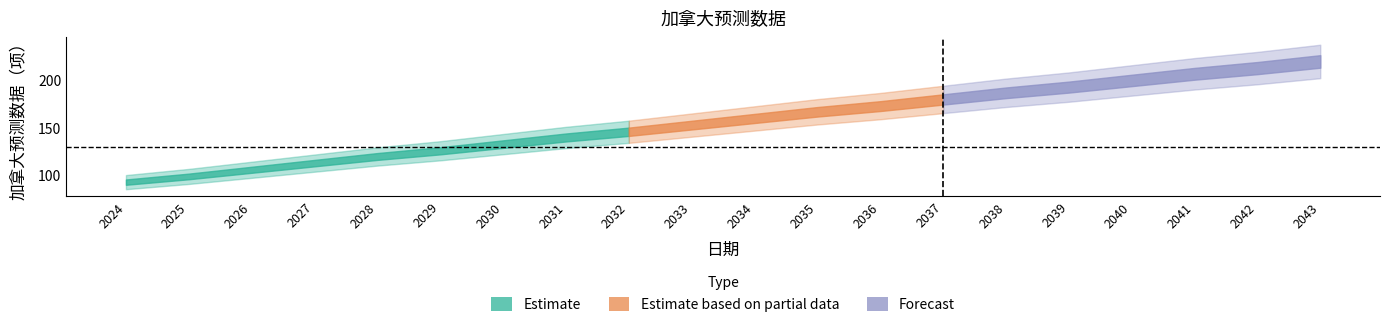

At which category does the chart reach its minimum across all series?

2024